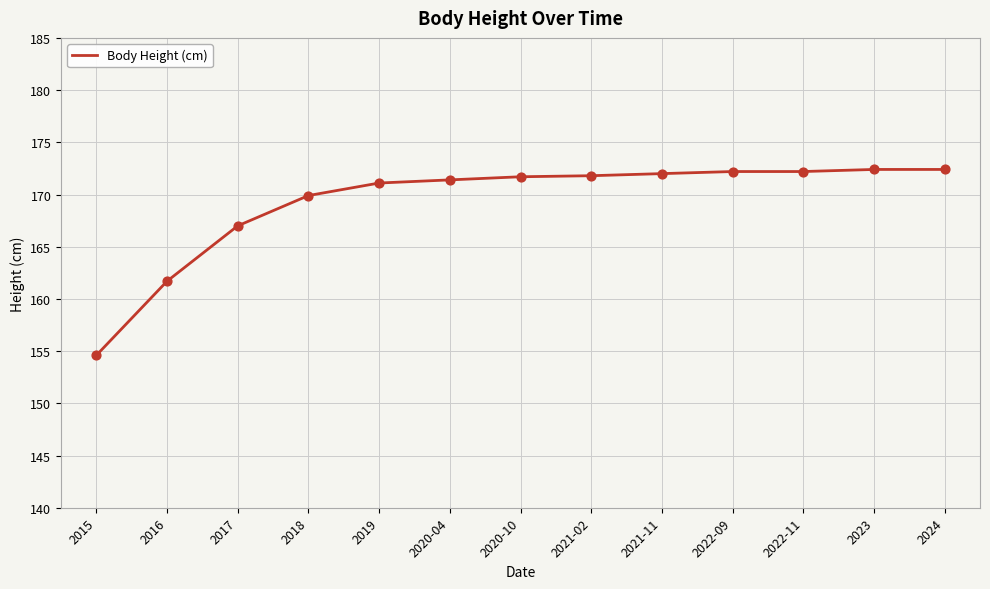

What is the change in value from 2015 to 2018?

+15.3